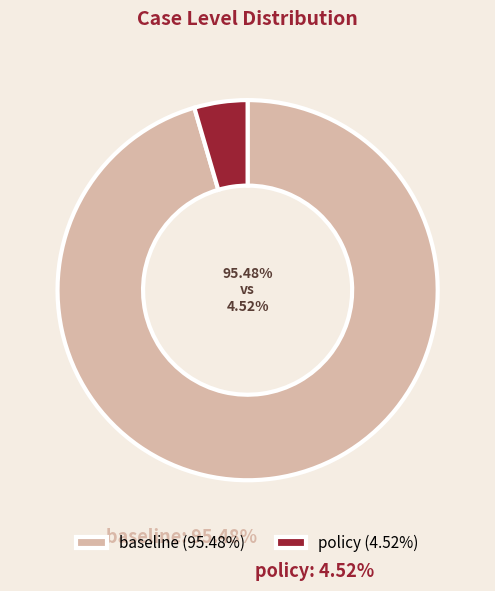

Is the sum of policy and baseline greater than half?

Yes